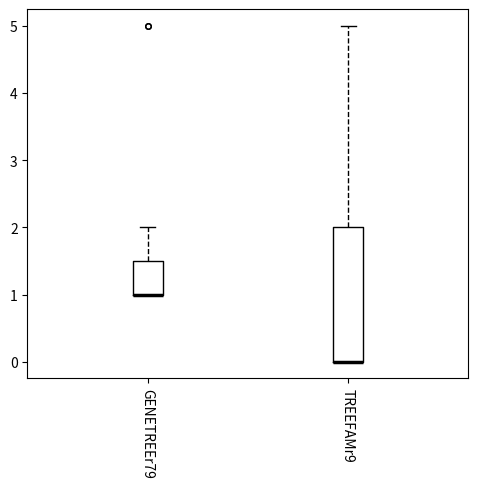

Reading left to right, transcribe this box plot: for each box, give where its median line is, the range the box spans, and where its two whiskers end, as read against the y-axis. The values are not printed on the chart, so give them approximately, as read against the axis.

GENETREEr79: median 1.0 (drawn on the box's lower edge), box 1.0 to 1.5, whiskers 1.0 to 2.0
TREEFAMr9: median 0.0 (drawn on the box's lower edge), box 0.0 to 2.0, whiskers 0.0 to 5.0